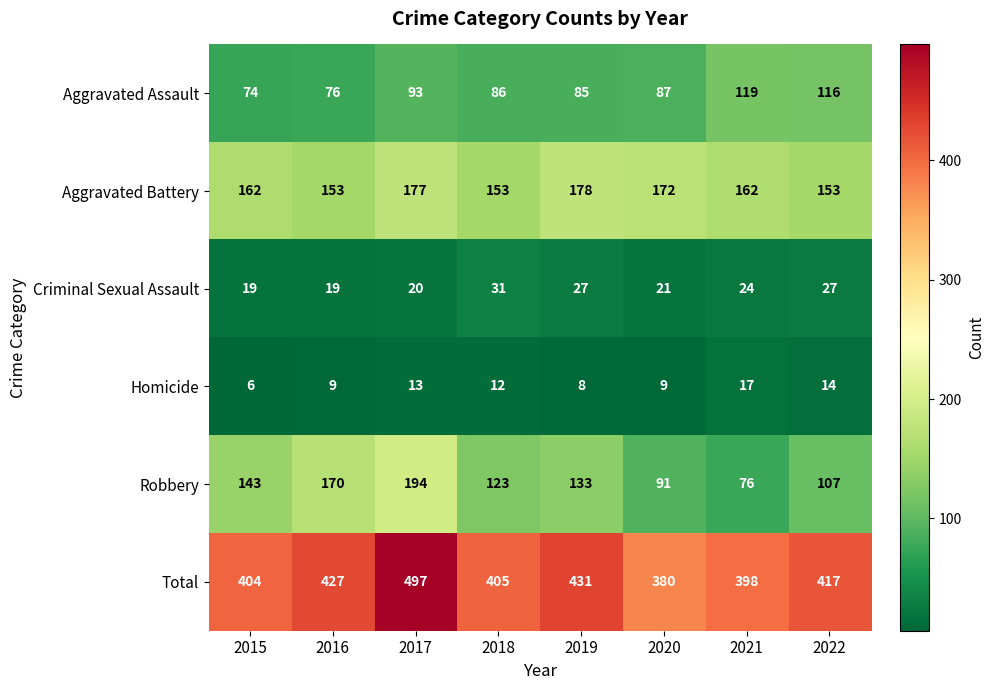

Is it true that Aggravated Assault equals 86 at 2018?

True